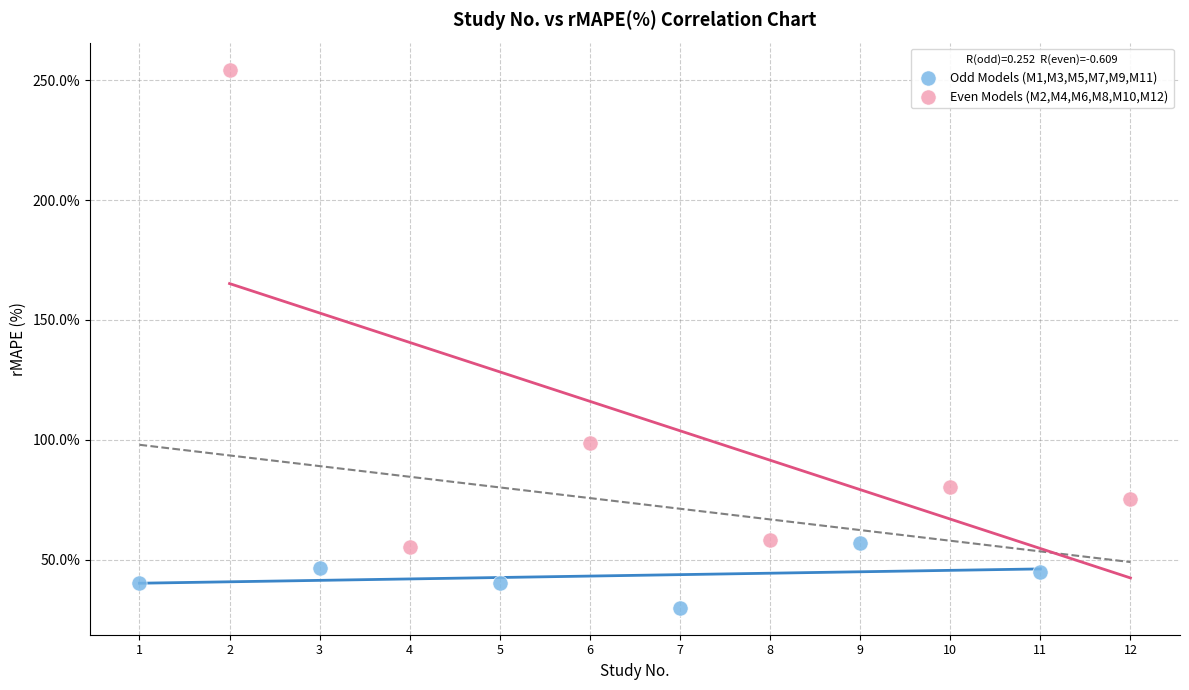

Which series contains the lowest Y value?

Odd Models (M1,M3,M5,M7,M9,M11)